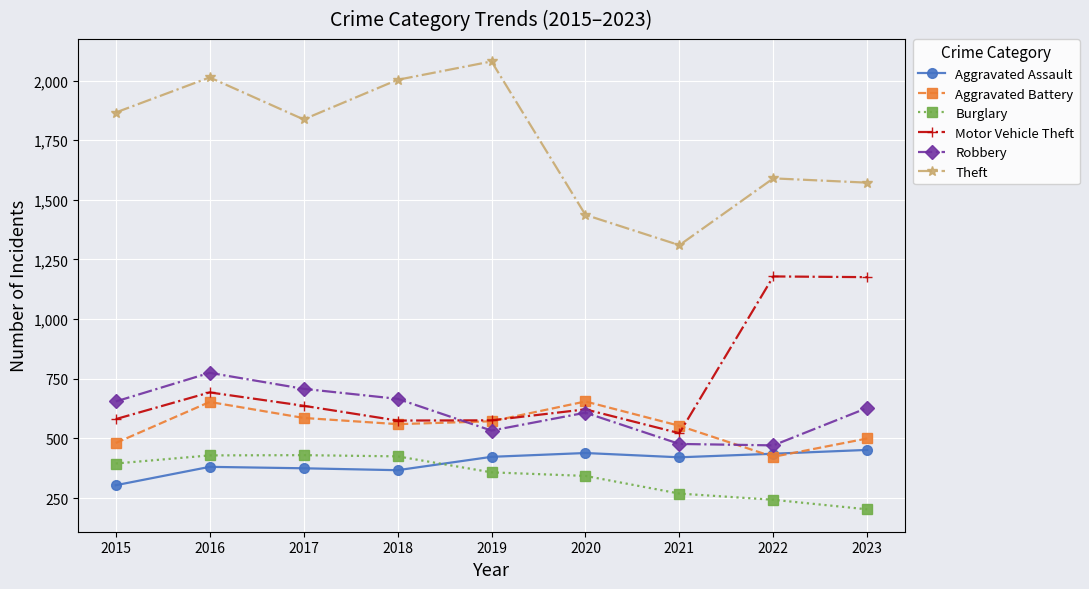

The Motor Vehicle Theft series shows 1179 at 2022. True or false?

True